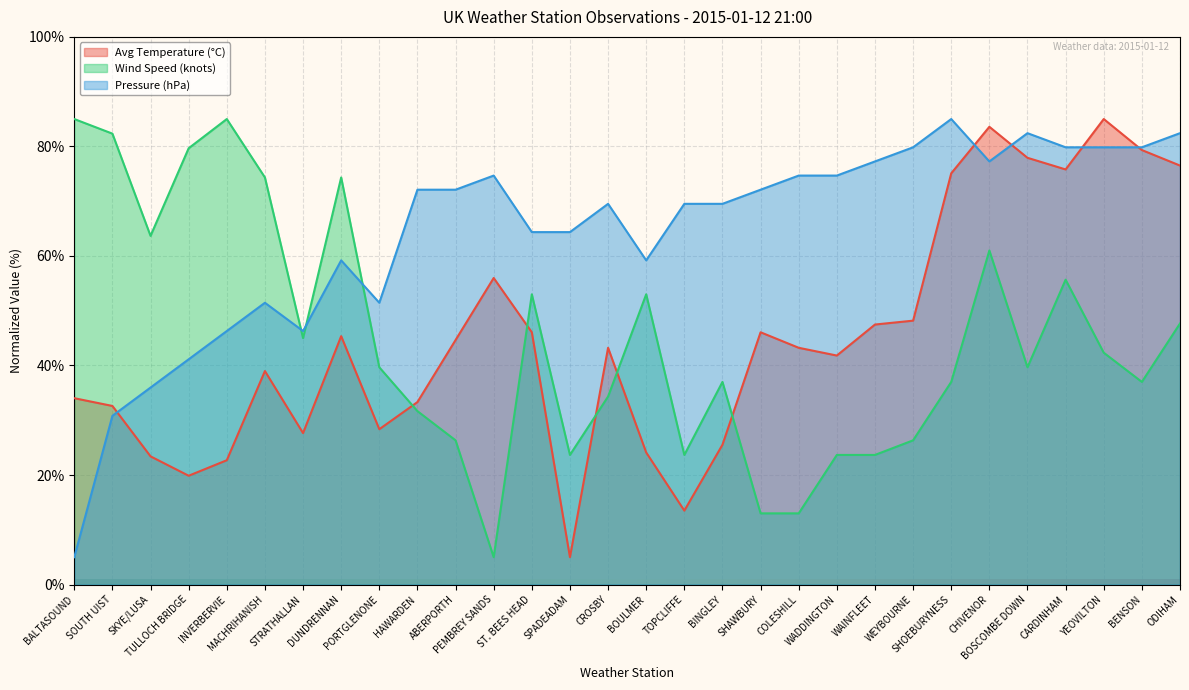

True or false: Wind Speed (knots) and Avg Temperature (°C) intersect in this chart.

True